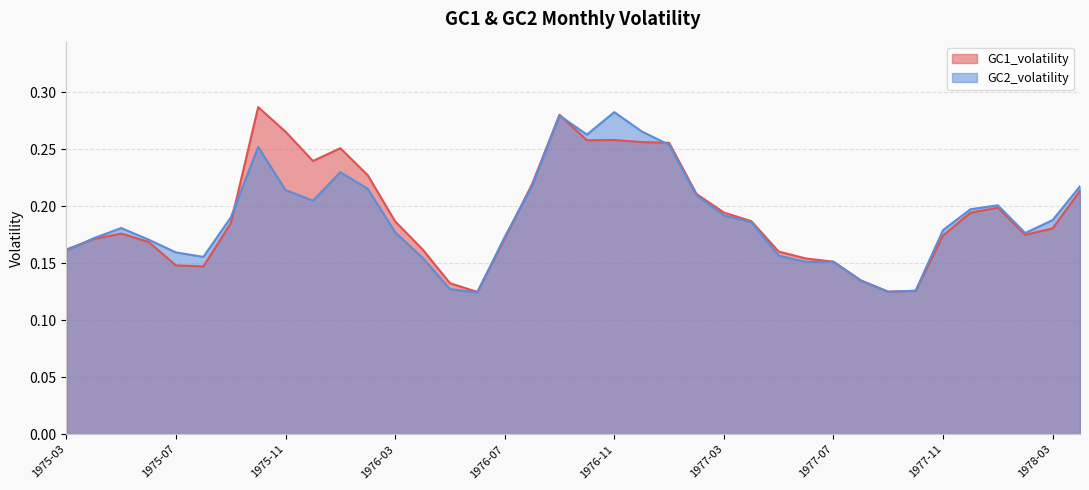

Reading left to right, transcribe all the data shown in this chart.

GC1_volatility: 0.2	0.2	0.2	0.2	0.1	0.1	0.2	0.3	0.3	0.2	0.3	0.2	0.2	0.2	0.1	0.1	0.2	0.2	0.3	0.3	0.3	0.3	0.3	0.2	0.2	0.2	0.2	0.2	0.2	0.1	0.1	0.1	0.2	0.2	0.2	0.2	0.2	0.2
GC2_volatility: 0.2	0.2	0.2	0.2	0.2	0.2	0.2	0.3	0.2	0.2	0.2	0.2	0.2	0.2	0.1	0.1	0.2	0.2	0.3	0.3	0.3	0.3	0.3	0.2	0.2	0.2	0.2	0.2	0.2	0.1	0.1	0.1	0.2	0.2	0.2	0.2	0.2	0.2